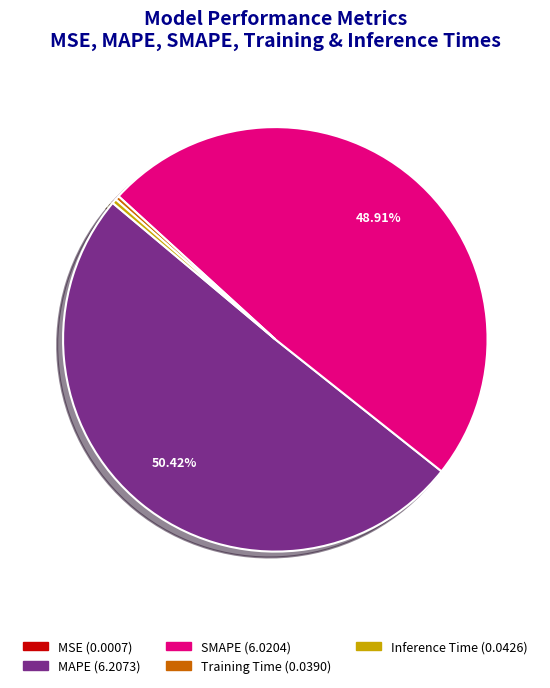

Which slice is the largest?

MAPE